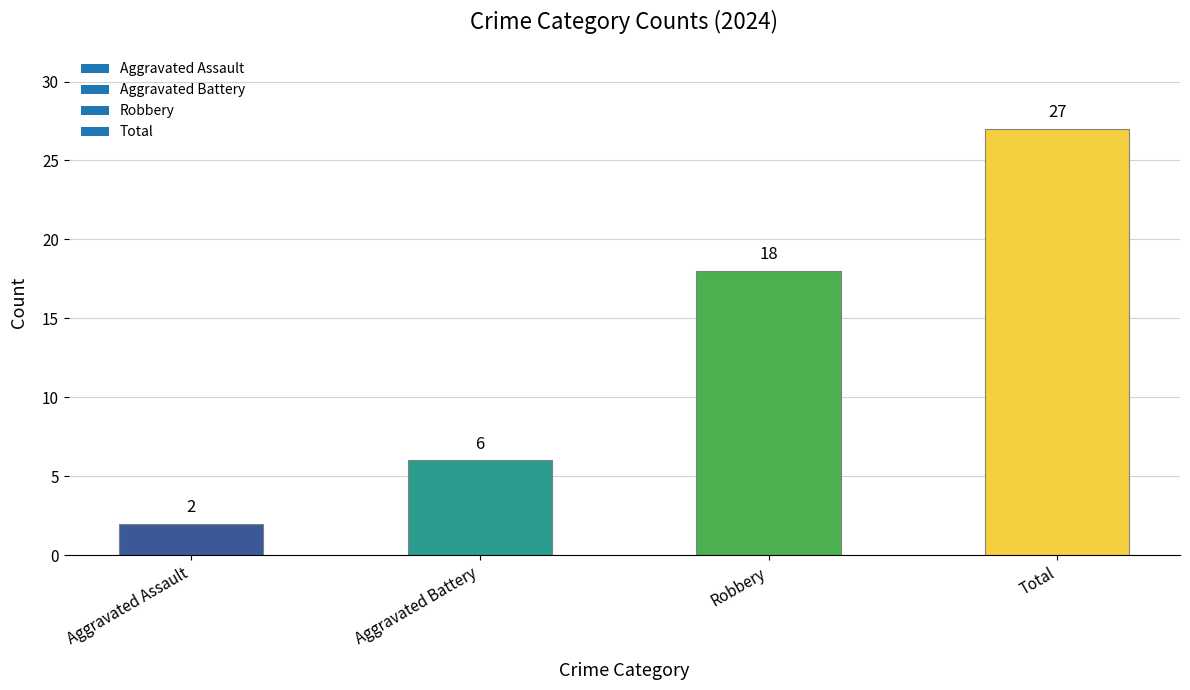

Reading right to left, extract all data points from this chart.

Total=27	Robbery=18	Aggravated Battery=6	Aggravated Assault=2